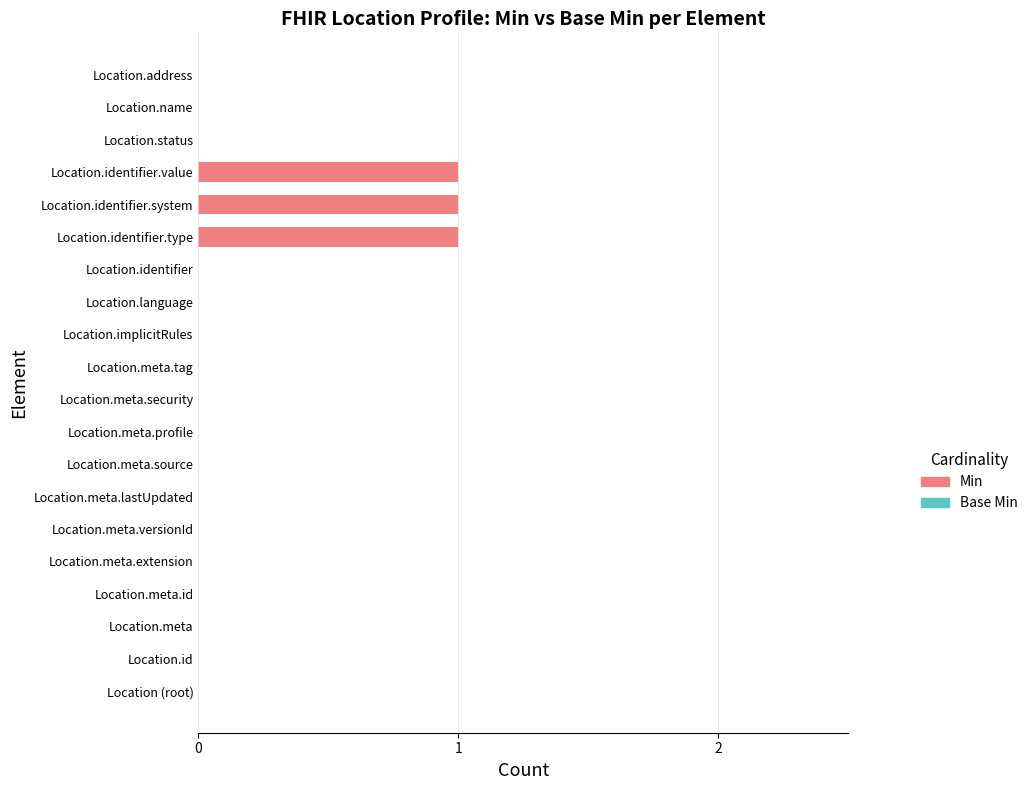

Is it true that the value at Location.meta.security is -1?

False